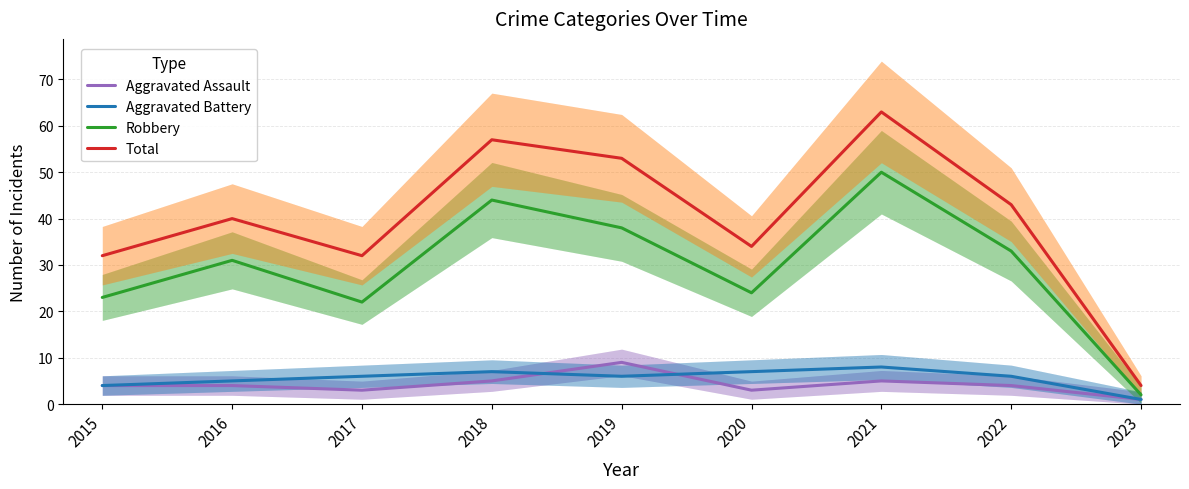

Is the value of Aggravated Assault at 2022 greater than the value of Robbery at 2020?

No